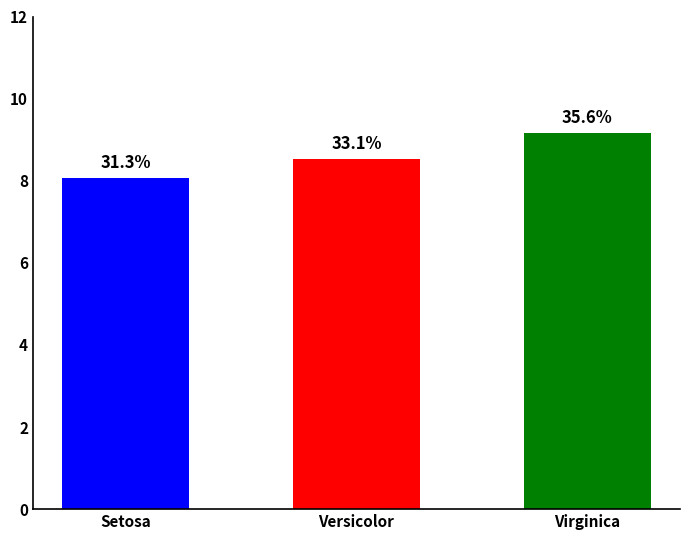

Are the bars horizontal?

No